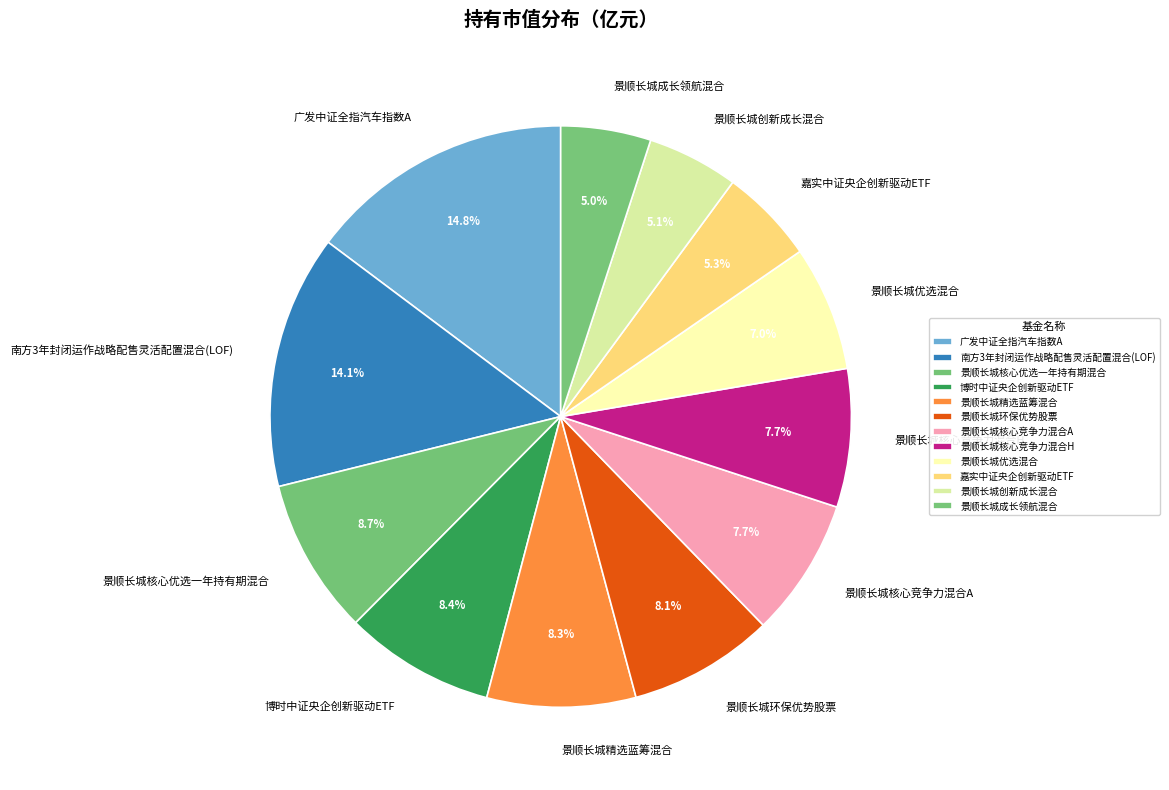

What percentage is NOT represented by 嘉实中证央企创新驱动ETF?

94.7%